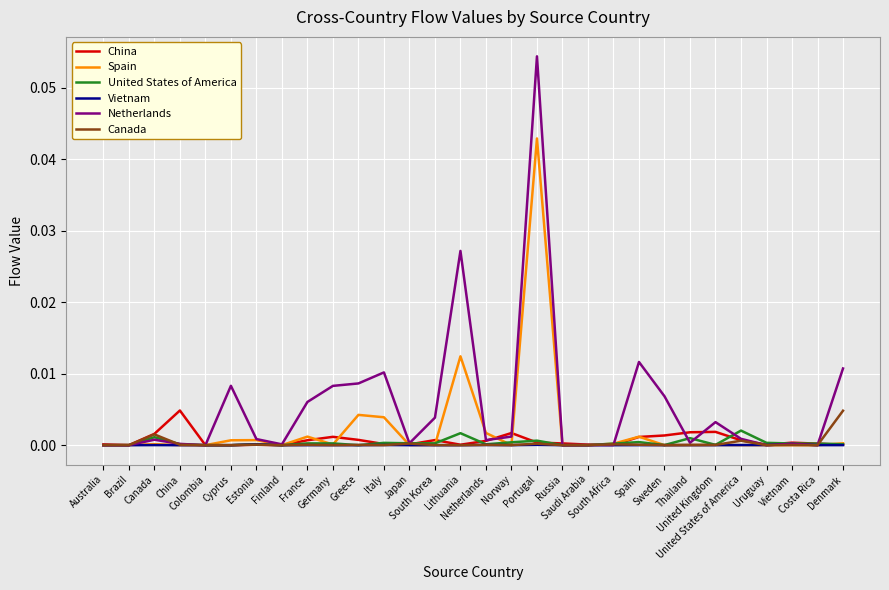

Is the value of United States of America at South Korea greater than the value of Vietnam at Estonia?

Yes